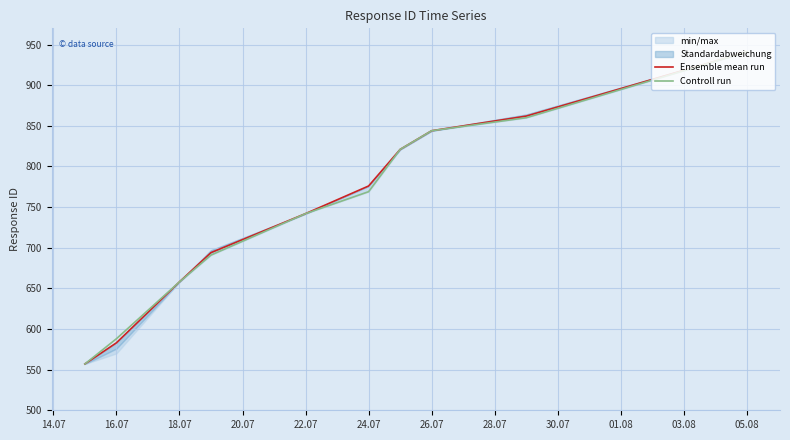

True or false: Controll run and Ensemble mean run cross at least once.

False